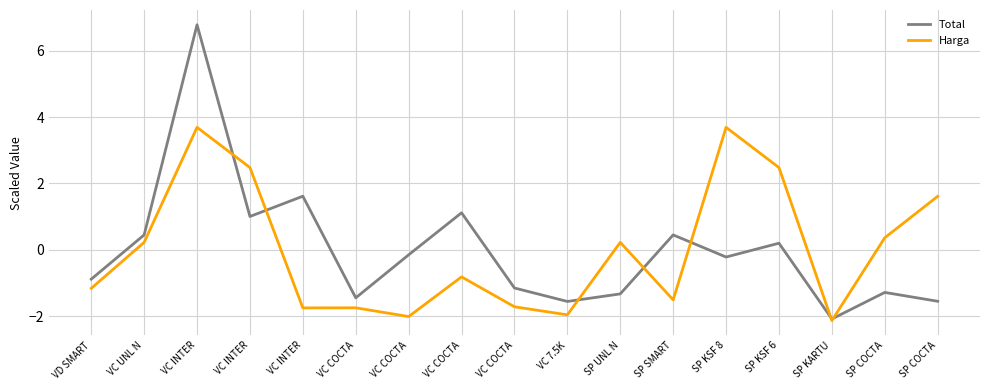

What is the difference between the Total values at VC 7.5K and SP UNL N?

0.2